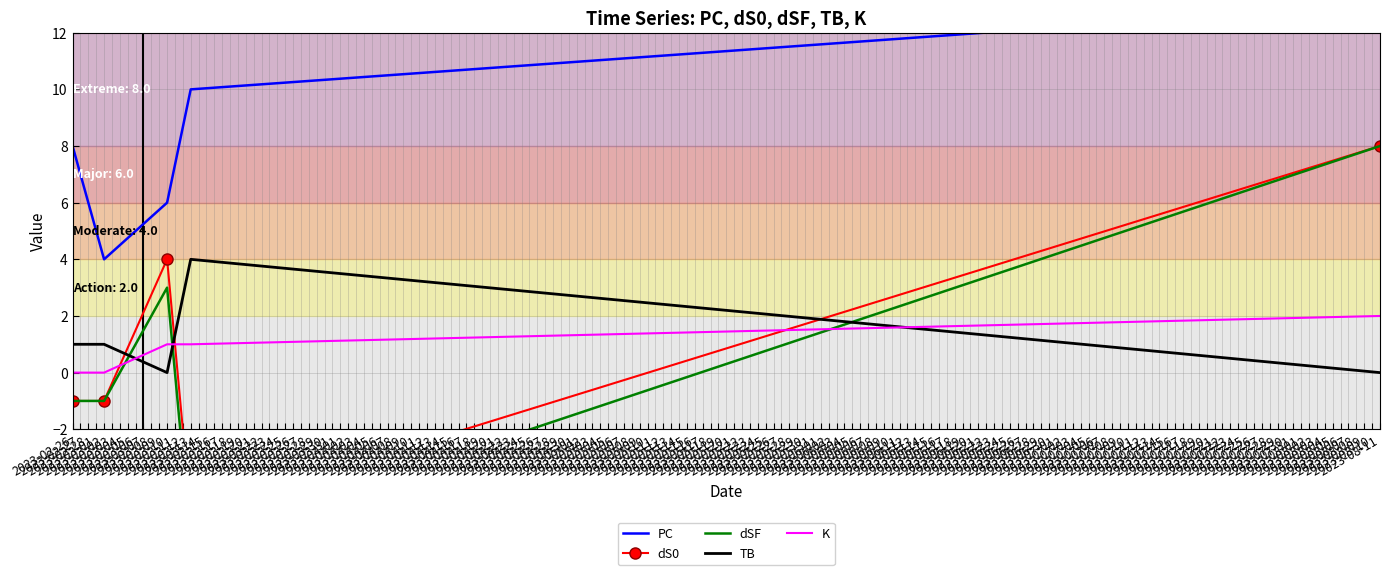

How many times do TB and K cross each other?

3